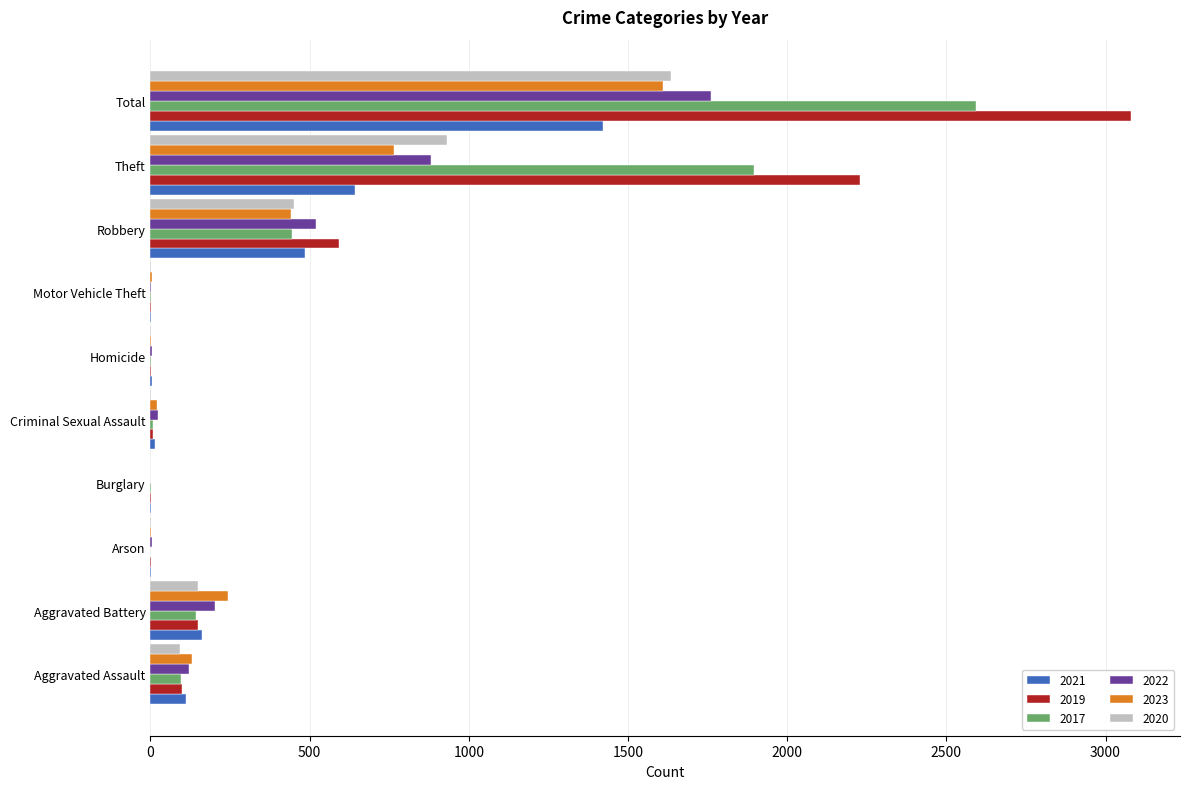

What is the maximum value for 2022?

1760